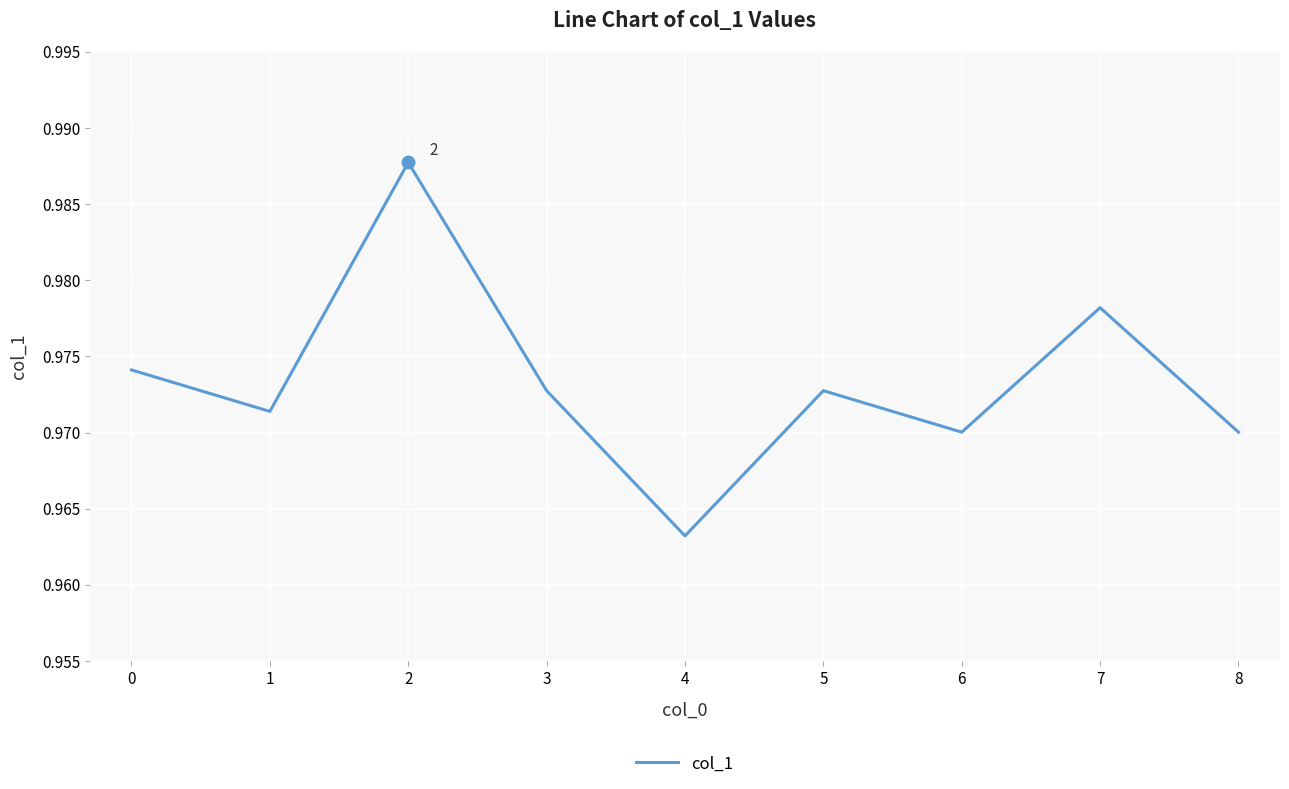

Which category has the lowest value across all series?

4